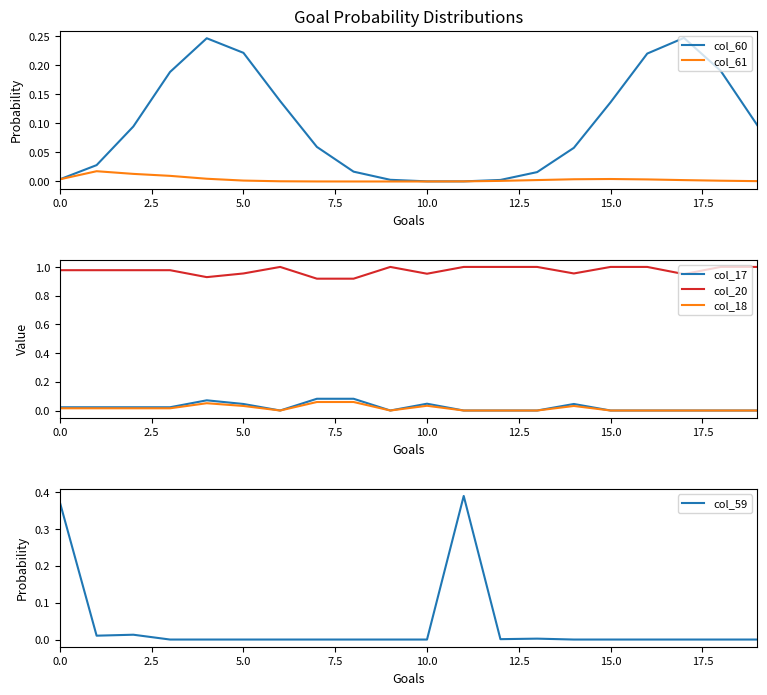

Reading right to left, transcribe all the data shown in this chart.

col_60: 0.1	0.2	0.2	0.2	0.1	0.1	0.0	0.0	0.0	0.0	0.0	0.0	0.1	0.1	0.2	0.2	0.2	0.1	0.0	0.0
col_61: 0.0	0.0	0.0	0.0	0.0	0.0	0.0	0.0	0.0	0.0	0.0	0.0	0.0	0.0	0.0	0.0	0.0	0.0	0.0	0.0
col_17: 0.0	0.0	0.0	0.0	0.0	0.0	0.0	0.0	0.0	0.0	0.0	0.1	0.1	0.0	0.0	0.1	0.0	0.0	0.0	0.0
col_20: 1.0	1.0	0.9	1.0	1.0	1.0	1.0	1.0	1.0	1.0	1.0	0.9	0.9	1.0	1.0	0.9	1.0	1.0	1.0	1.0
col_18: 0.0	0.0	0.0	0.0	0.0	0.0	0.0	0.0	0.0	0.0	0.0	0.1	0.1	0.0	0.0	0.1	0.0	0.0	0.0	0.0
col_59: 0.0	0.0	0.0	0.0	0.0	0.0	0.0	0.0	0.4	0.0	0.0	0.0	0.0	0.0	0.0	0.0	0.0	0.0	0.0	0.4